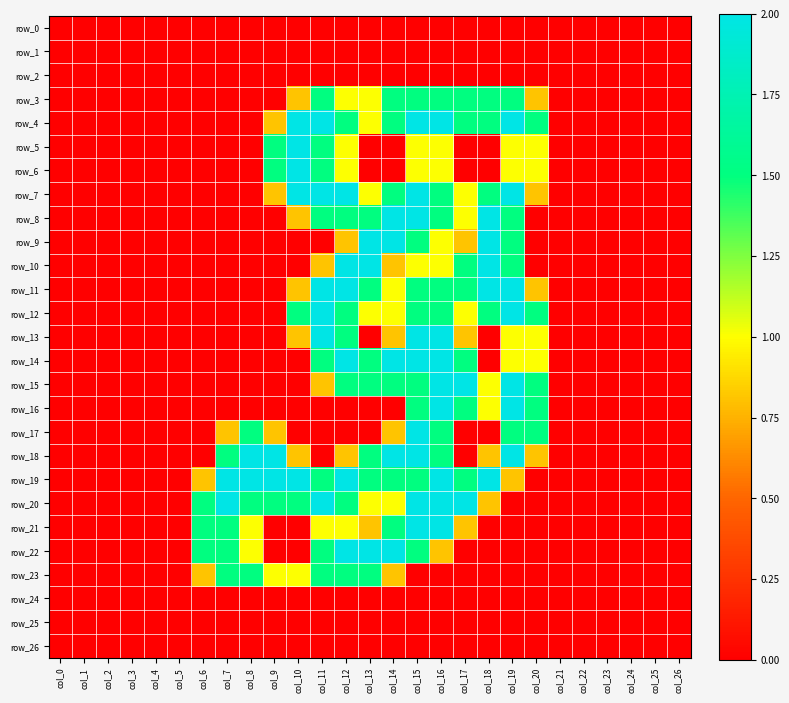

Where is row_20 nearest to the value 1?

col_13